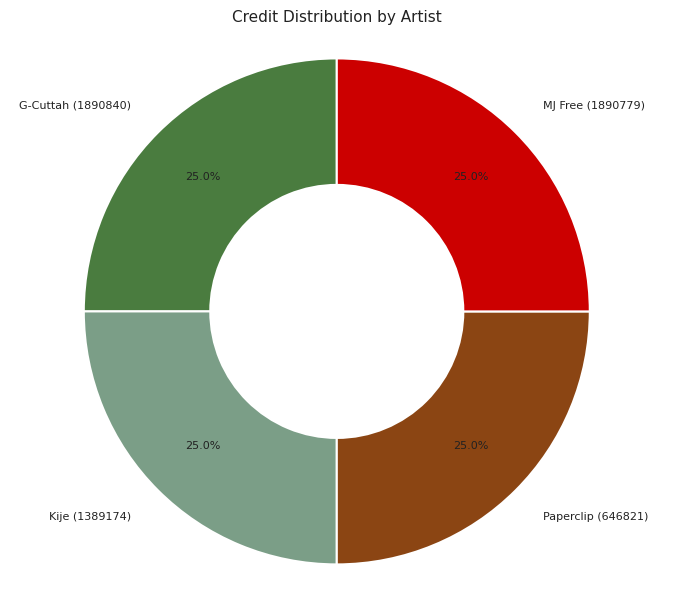

Is Kije (1389174) the majority of the pie?

No